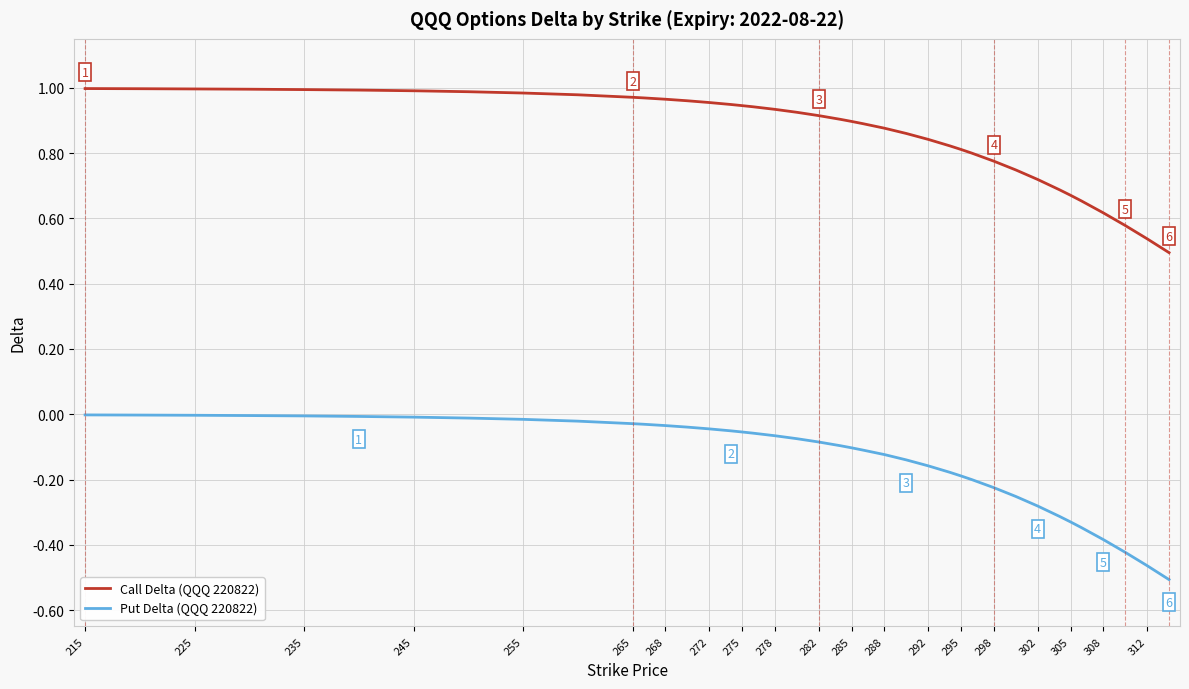

Which series has the largest total across all categories?

Call Delta (QQQ 220822)